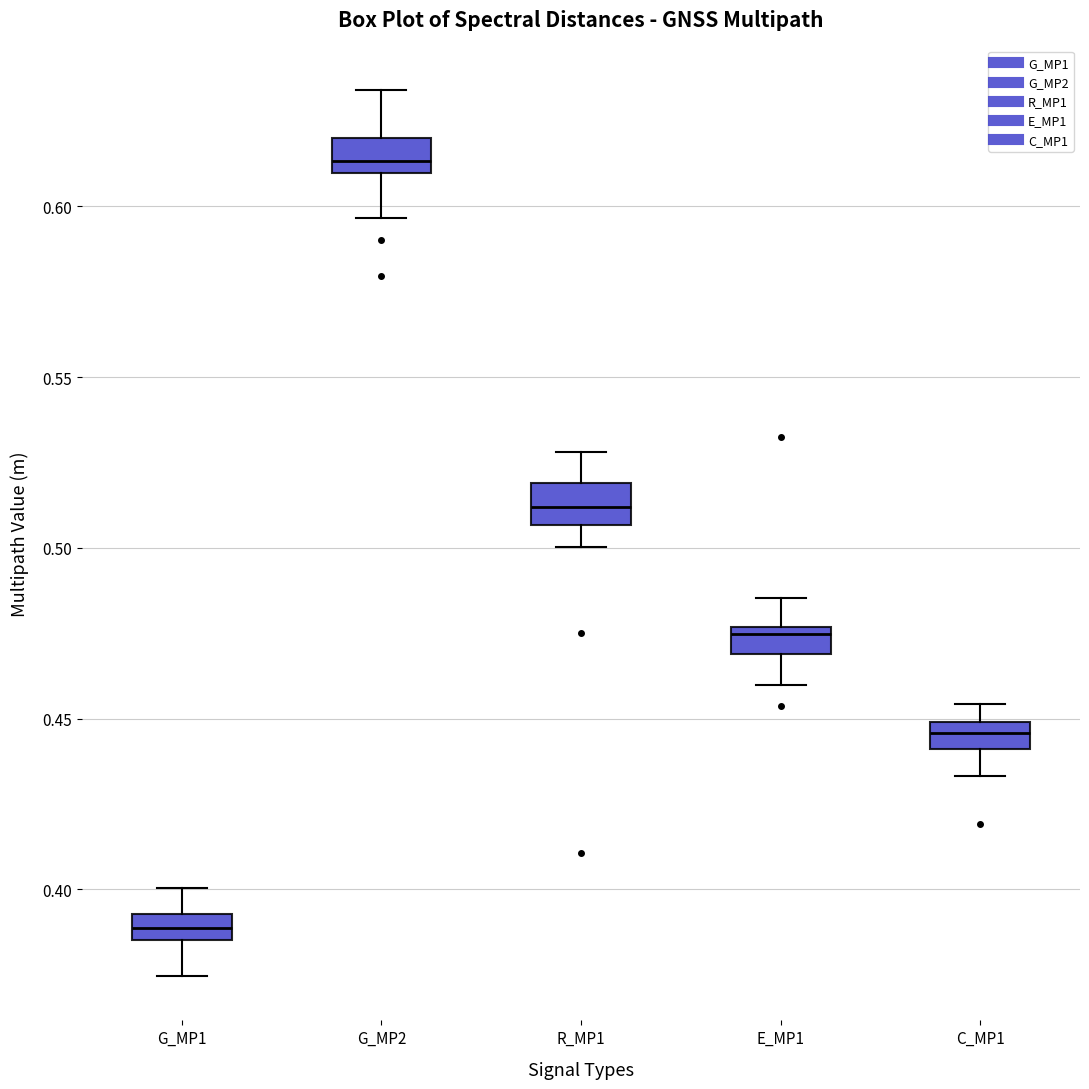

Reading left to right, read every box against the y-axis: the position of its median line, the range the box covers, and the ends of its whiskers. The values are not printed on the chart, so give them approximately, as read against the axis.

G_MP1: median 0.390, box 0.385 to 0.395, whiskers 0.375 to 0.400
G_MP2: median 0.615, box 0.610 to 0.620, whiskers 0.595 to 0.635
R_MP1: median 0.510, box 0.505 to 0.520, whiskers 0.500 to 0.530
E_MP1: median 0.475 (just below the box's upper edge), box 0.470 to 0.475, whiskers 0.460 to 0.485
C_MP1: median 0.445, box 0.440 to 0.450, whiskers 0.435 to 0.455